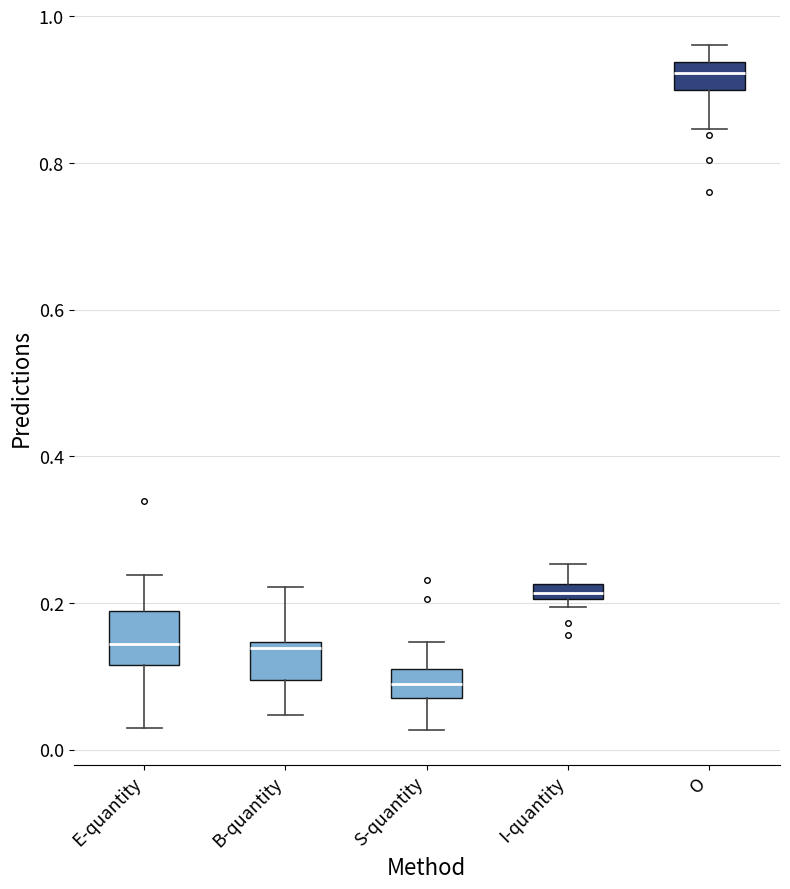

Comparing the boxes themselves (not the whiskers), which one is the tallest?

E-quantity